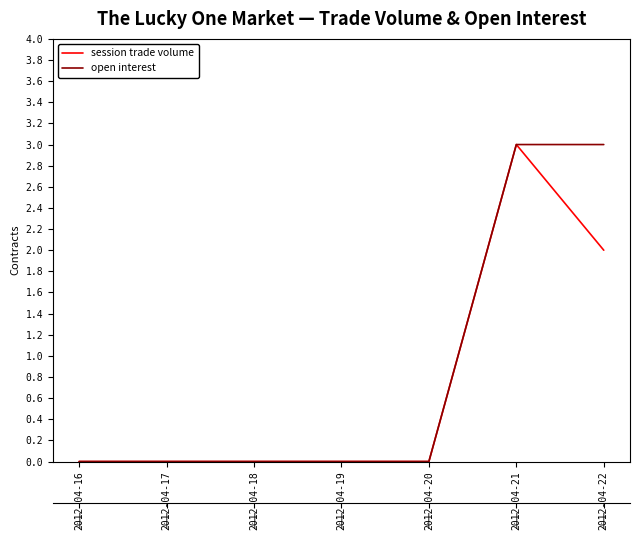

True or false: open interest has a value of 0 at 2012-04-20.

True